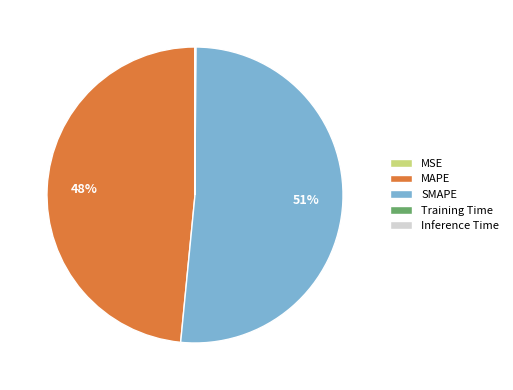

To the nearest percent, what percentage of the pie is MAPE?

48%